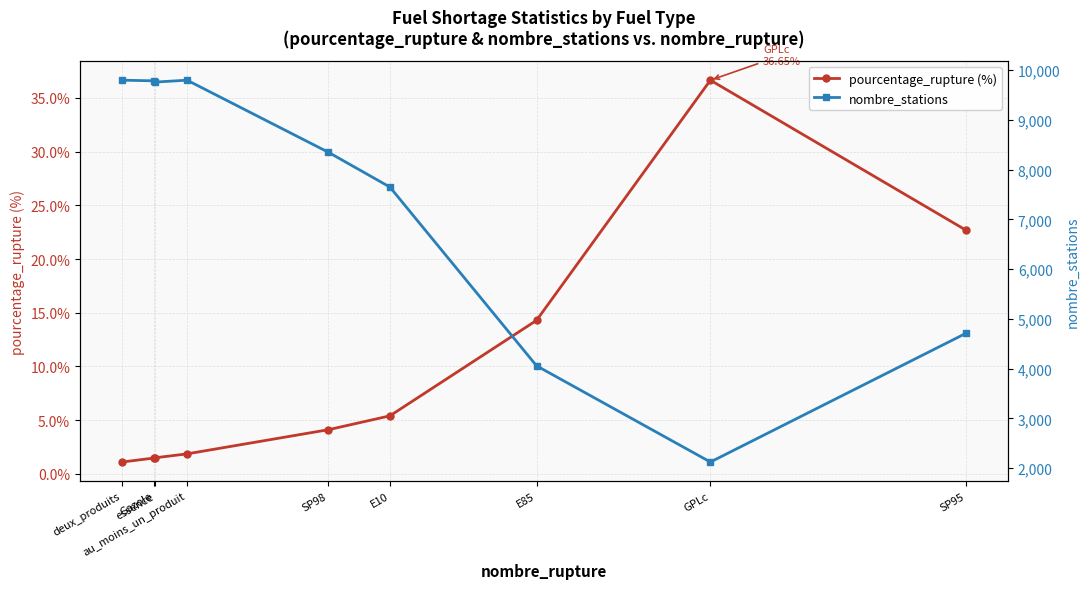

What is the value of the nombre_stations point at the 9th from the left?

4711.0